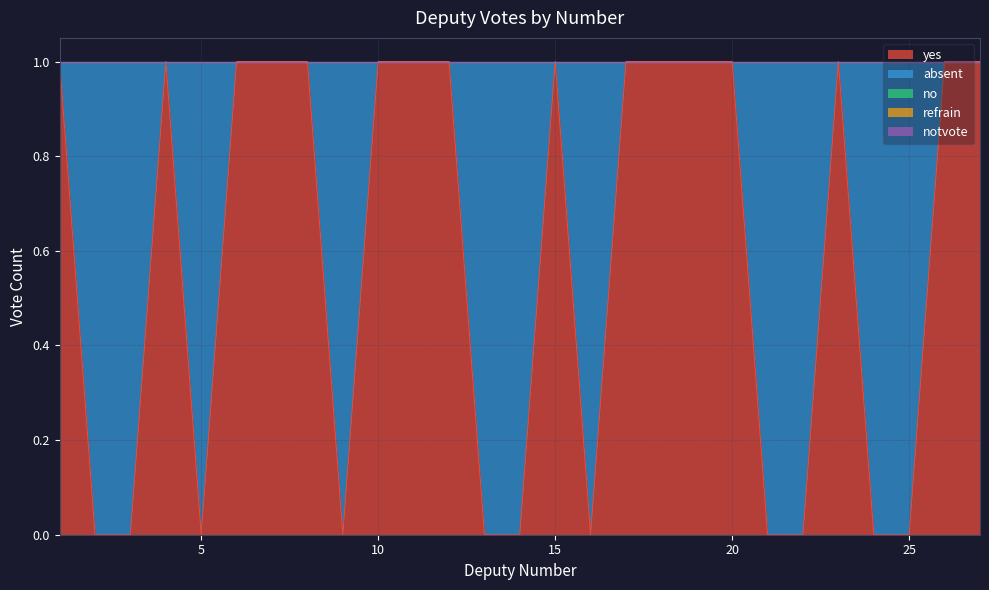

What are all the series names shown in the legend?

yes, absent, no, refrain, notvote